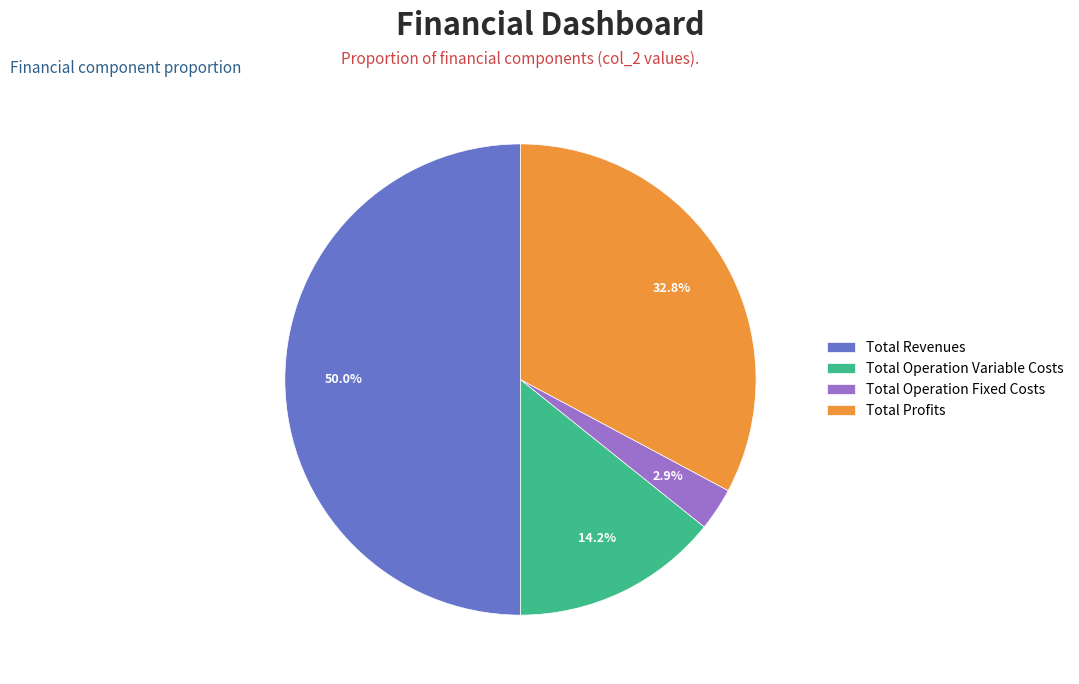

How many slices are in this pie chart?

4